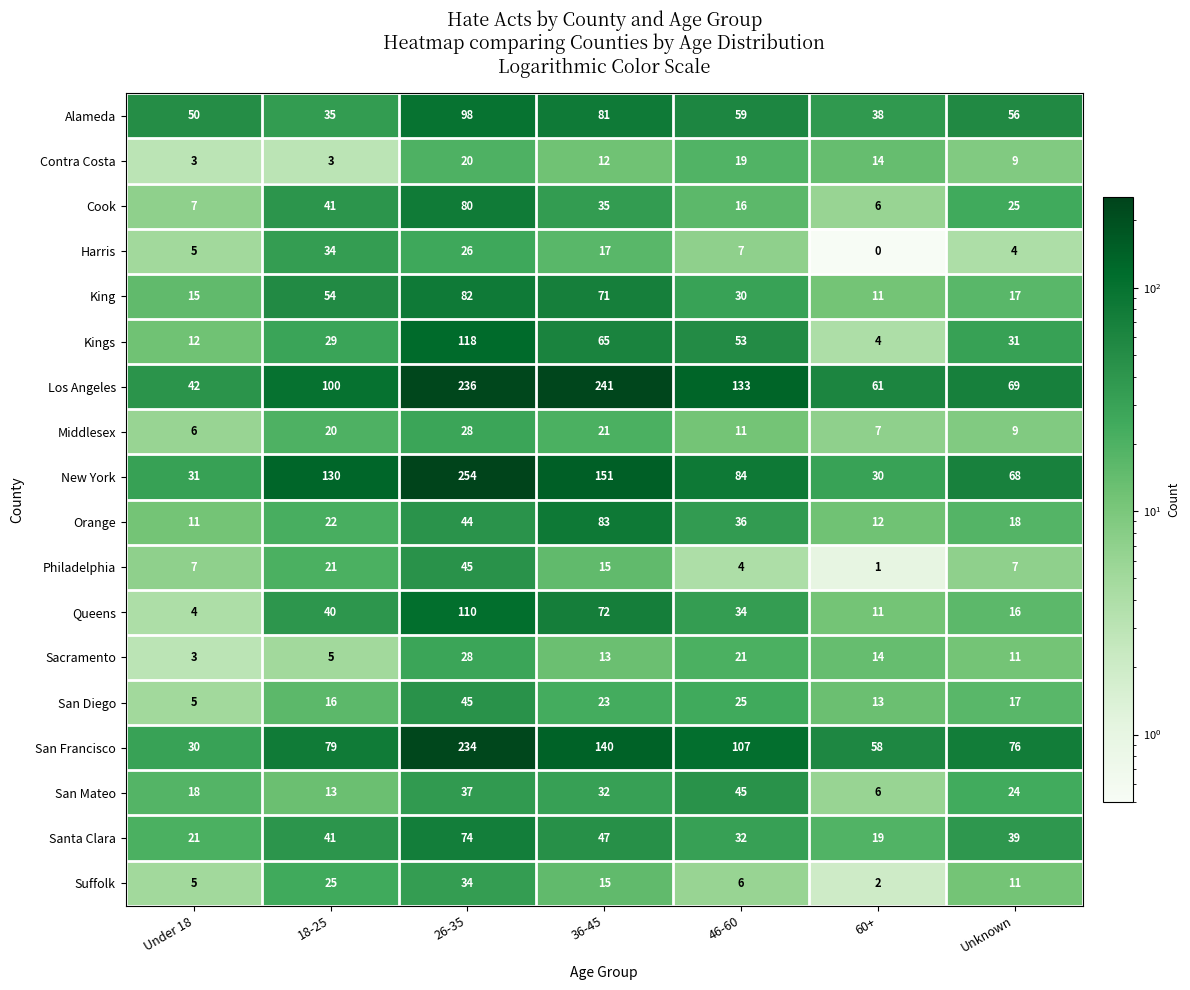

What is the maximum value for Orange?

83